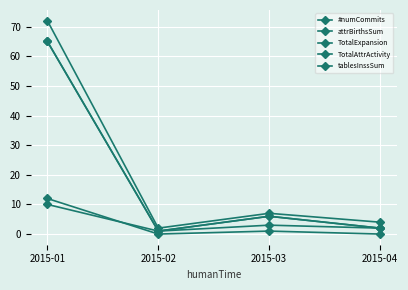

What is the sum of all TotalExpansion values?

74